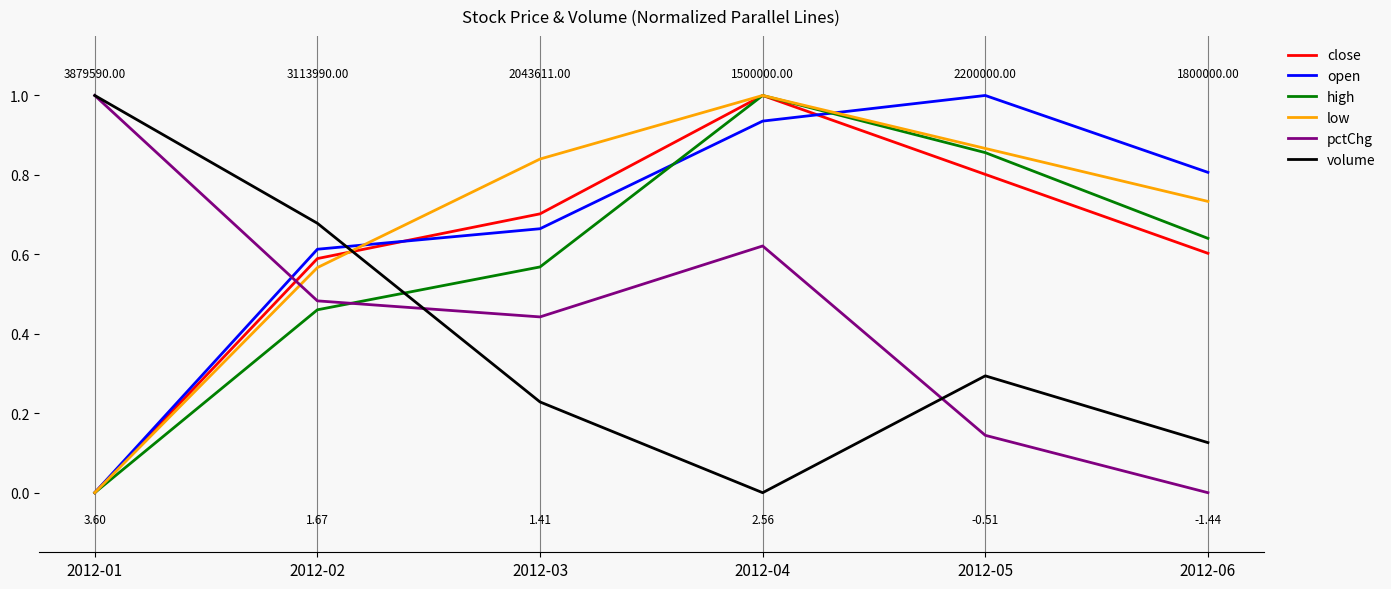

Which series ends up on top after the final intersection of volume and close?

close